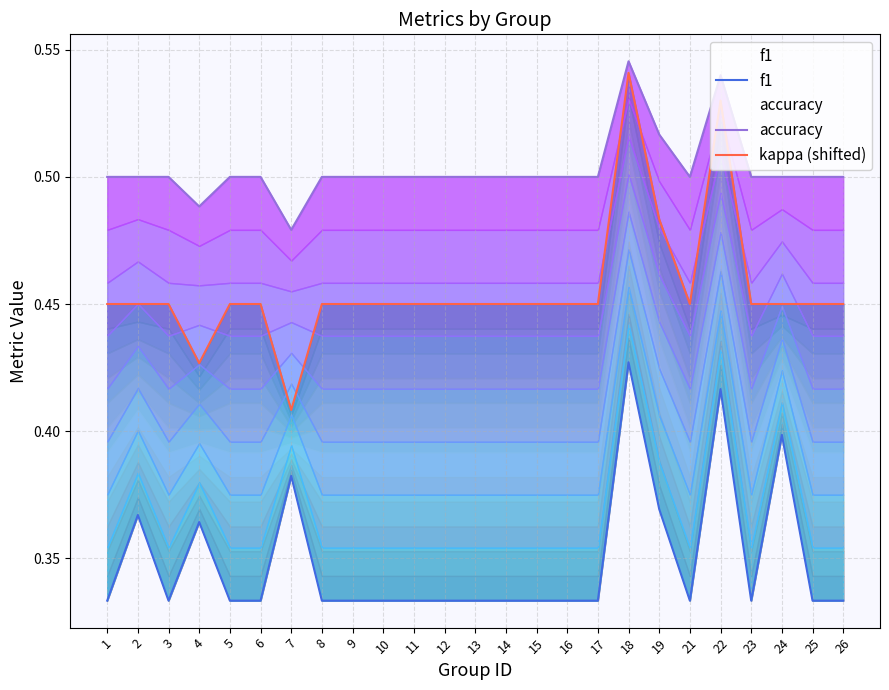

What is the greatest value displayed?

0.5